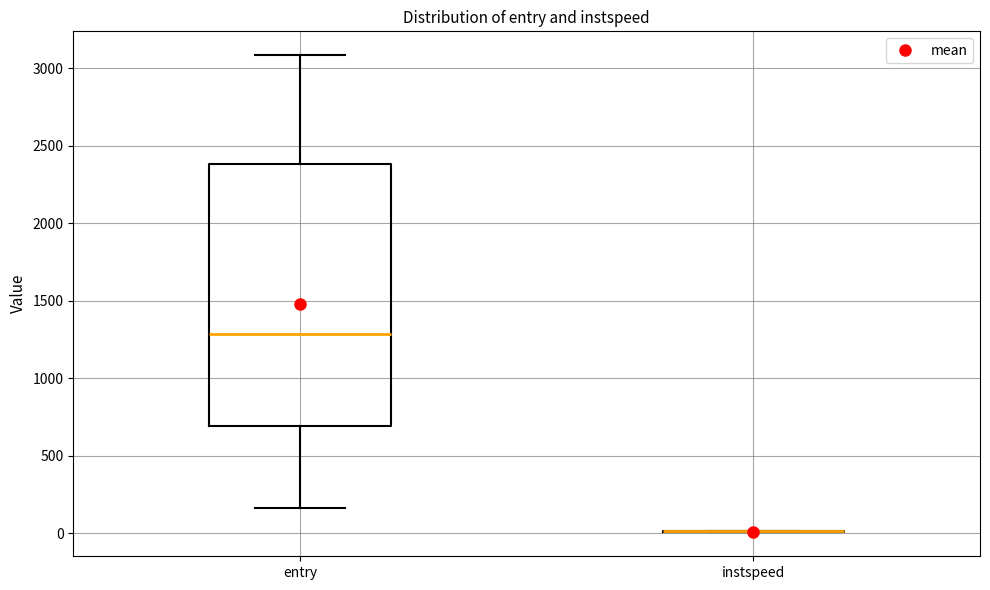

Reading left to right, read every box against the y-axis: the position of its median line, the range the box covers, and the ends of its whiskers. The values are not printed on the chart, so give them approximately, as read against the axis.

entry: median 1300, box 700 to 2400, whiskers 150 to 3100
instspeed: box collapsed to a line at 0, whiskers 0 to 0